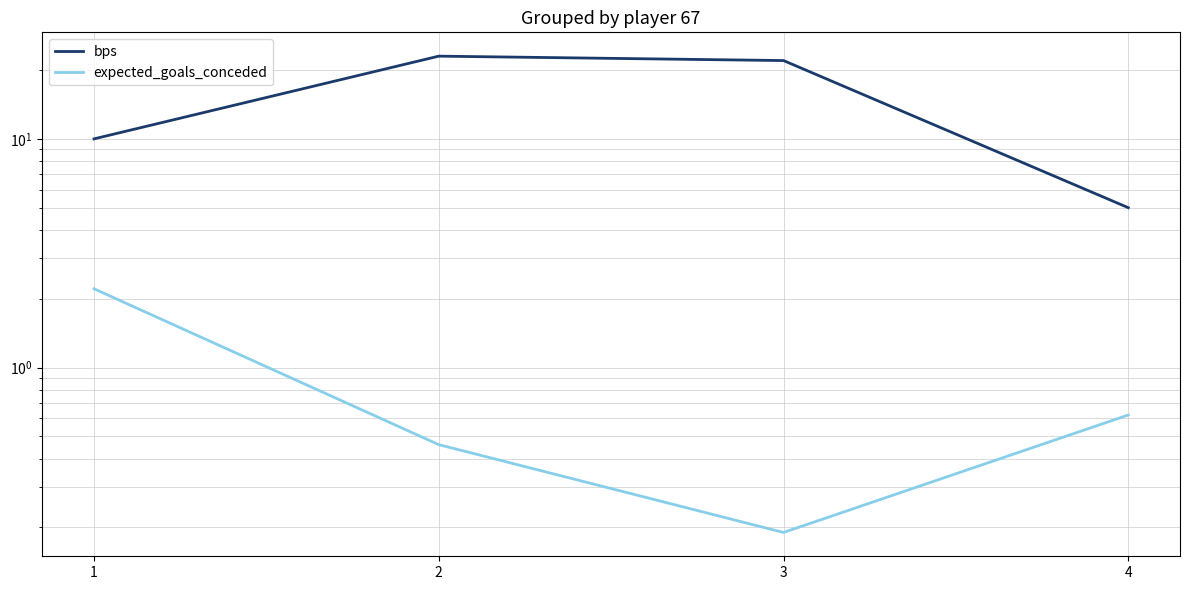

Which series has the widest spread of values?

bps